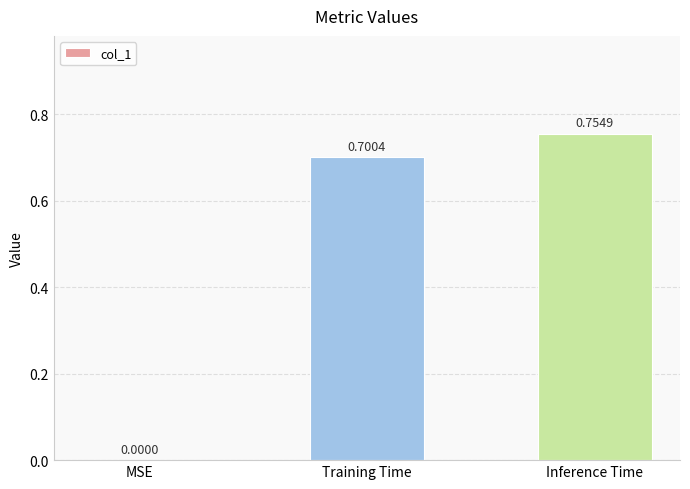

At which category does the chart reach its peak across all series?

Inference Time